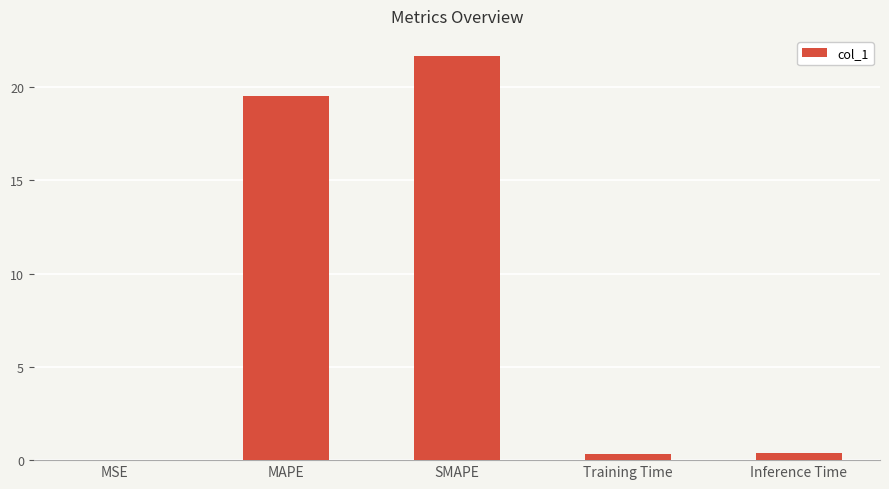

Which label corresponds to the largest value in the chart?

SMAPE